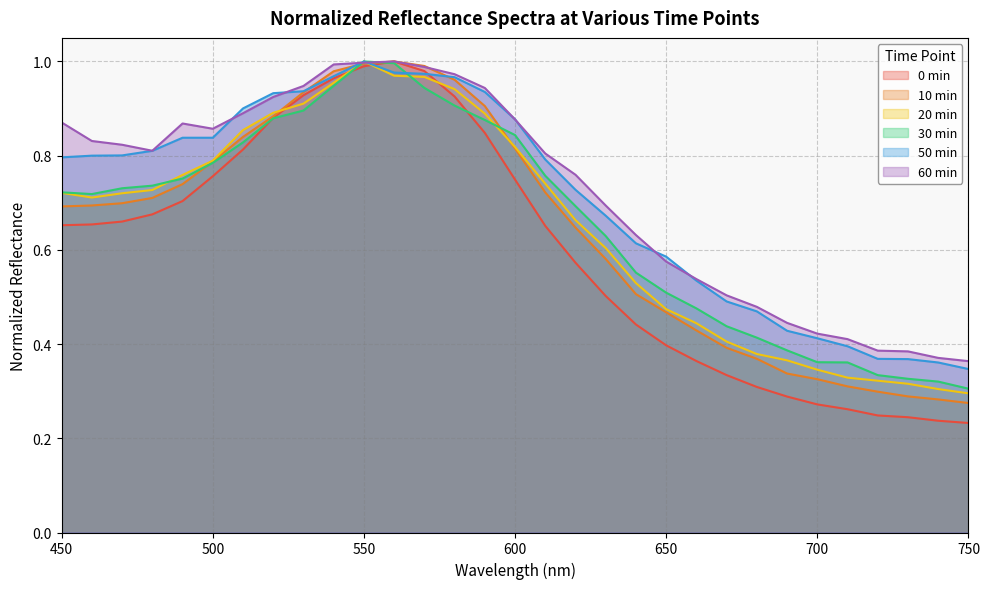

What is the maximum value shown in the chart?

1.0